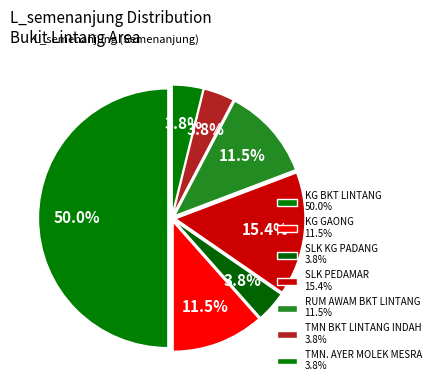

How many slices are in this pie chart?

7